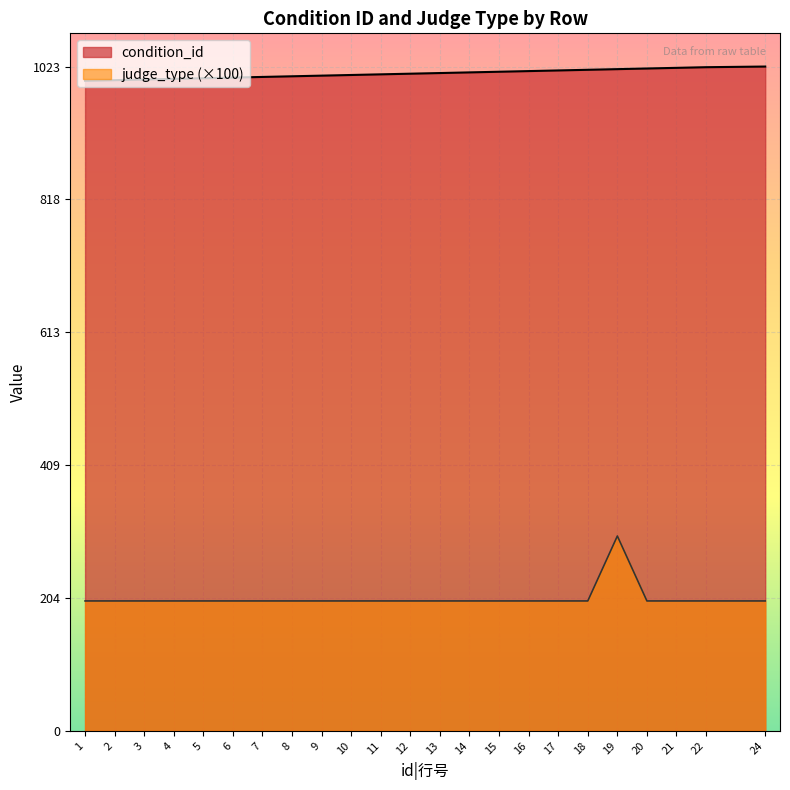

Is it true that judge_type equals 200 at 7?

True